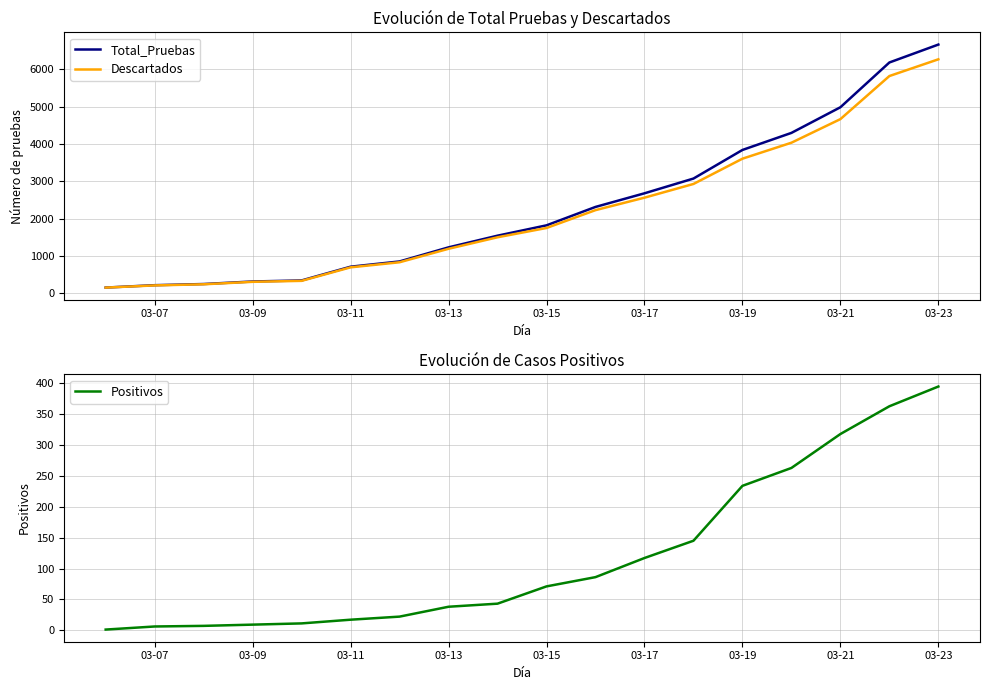

What is the maximum value for Descartados?

6269